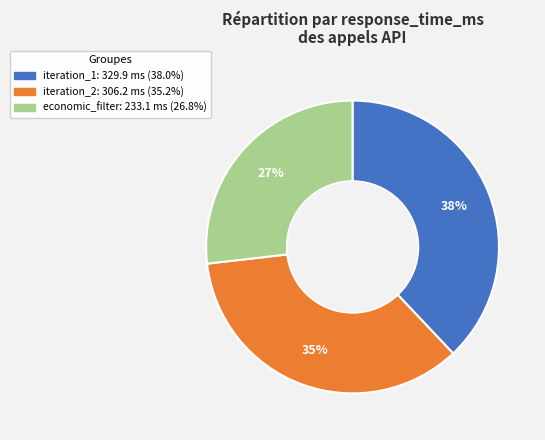

To the nearest percent, what is the difference between the largest and smallest slice percentages?

11%